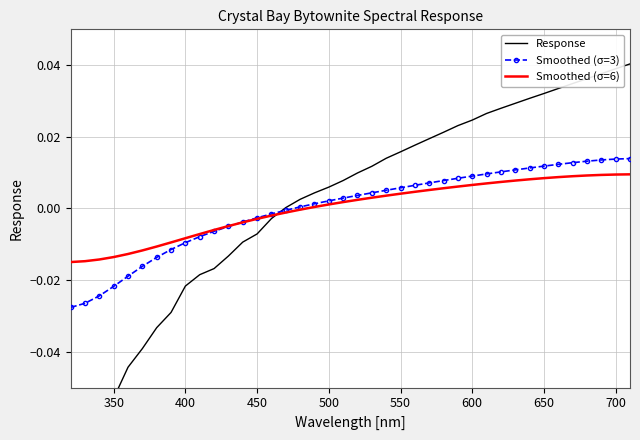

How many values in Smoothed (σ=6) are below zero?

17